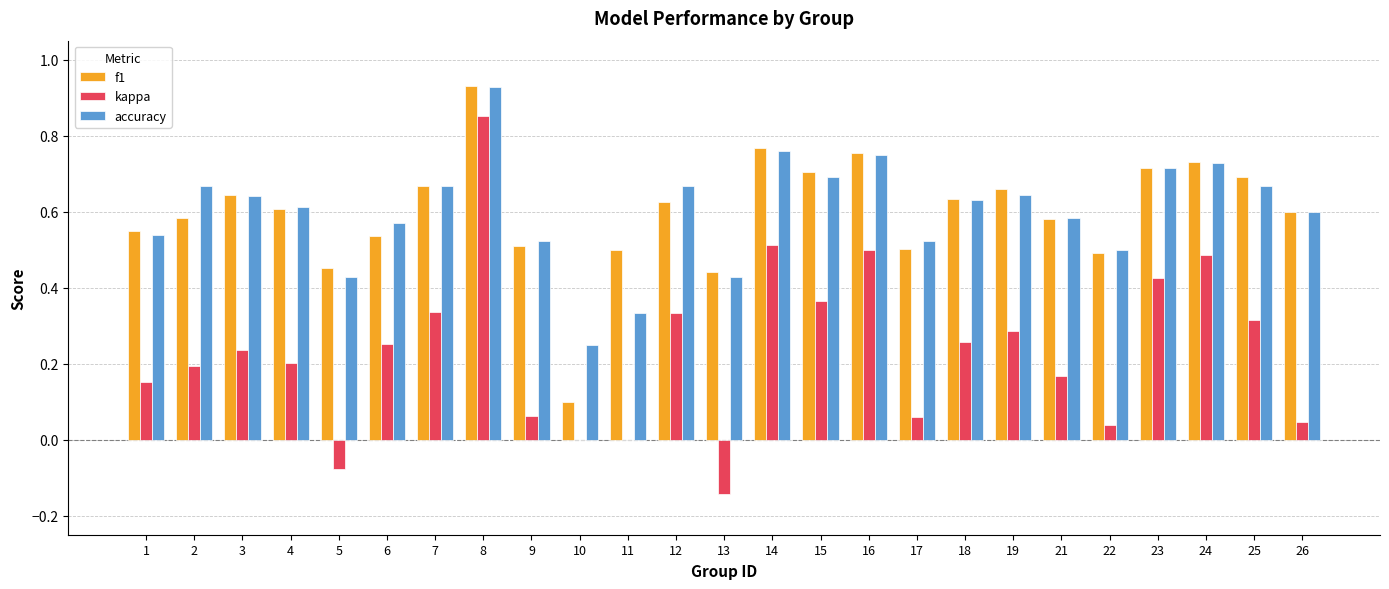

Does the chart contain stacked bars?

No